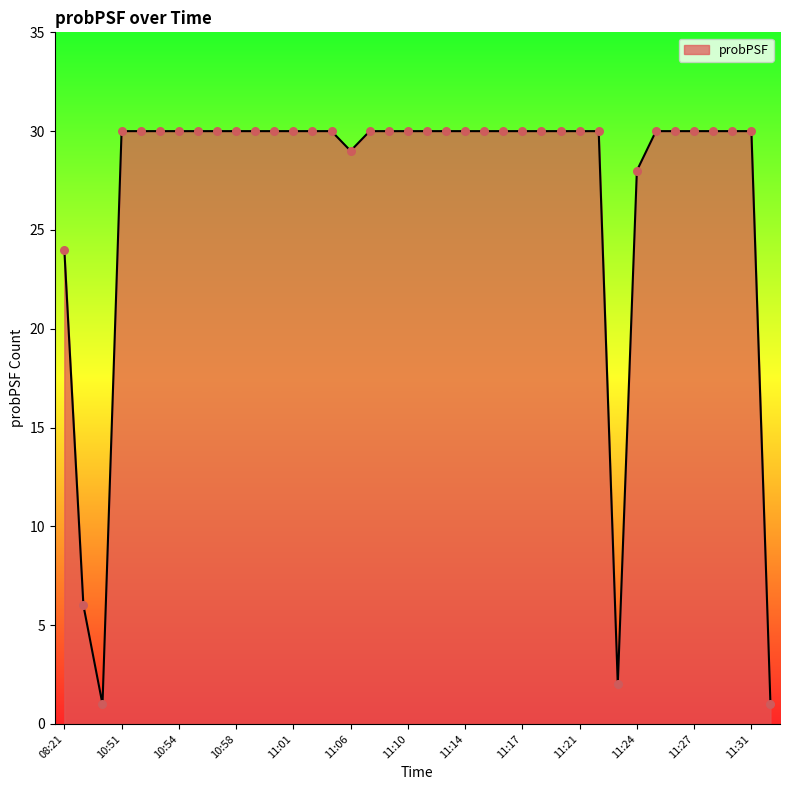

What is the greatest value displayed?

30